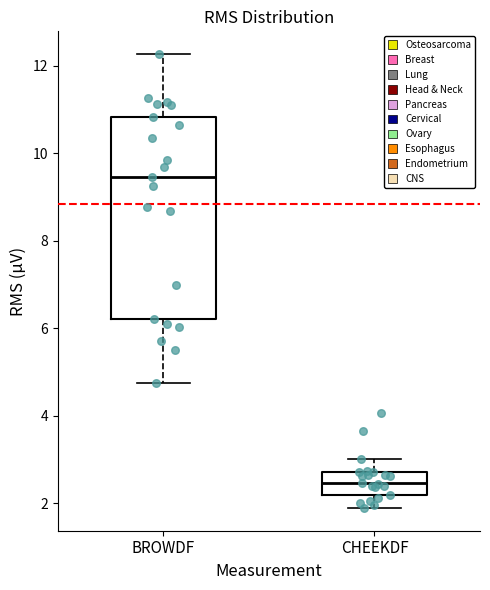

Which box is the tallest, from its lower edge to its upper edge?

BROWDF